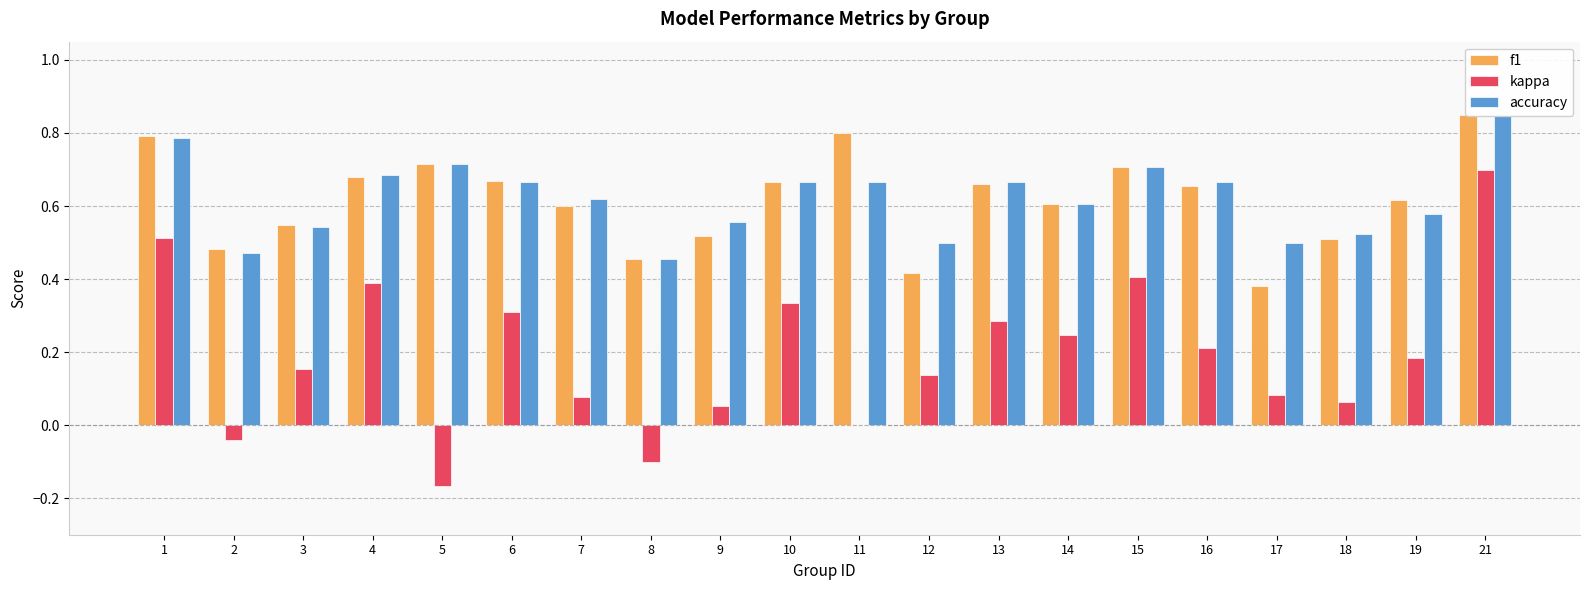

Between 1 and 21, which series saw the biggest shift?

kappa